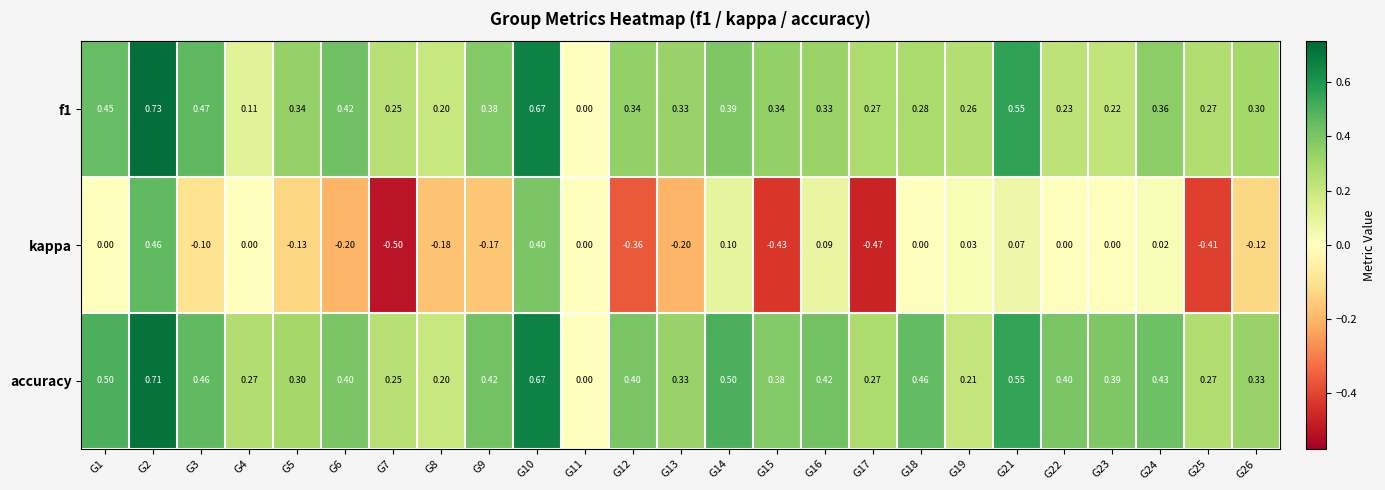

Between G2 and G17, which series saw the biggest shift?

kappa